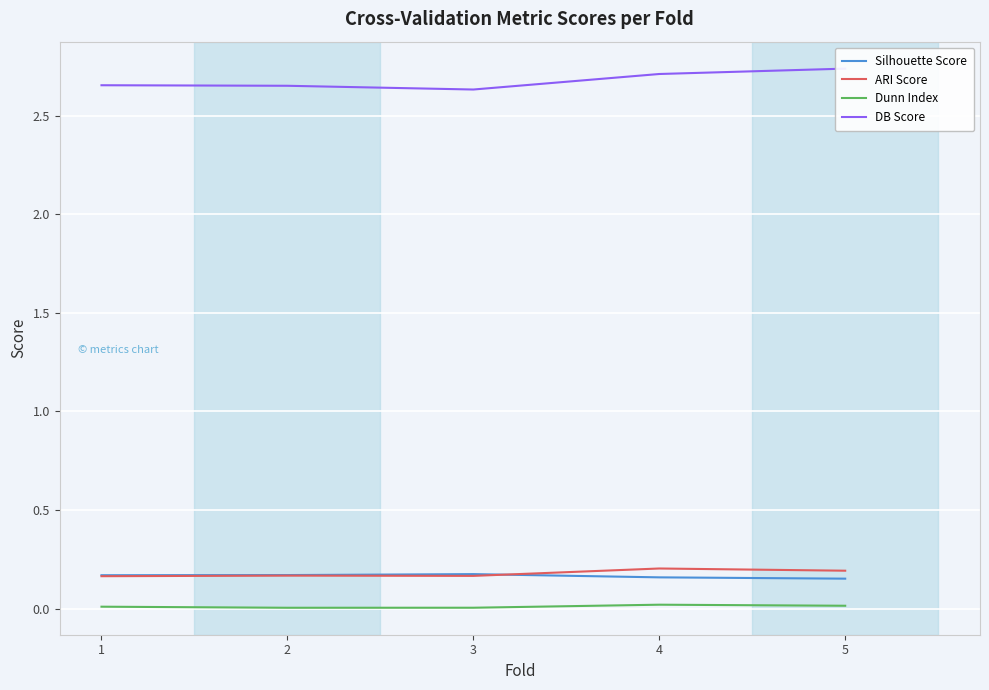

At 2, list the series in order from smallest to largest.

Dunn Index, ARI Score, Silhouette Score, DB Score